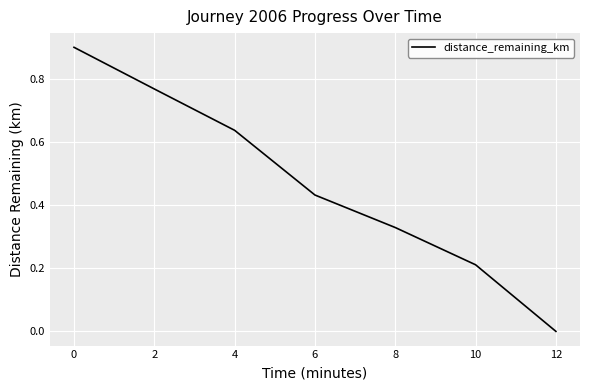

List the labels in order of value, largest first.

0, 2, 4, 6, 8, 10, 12